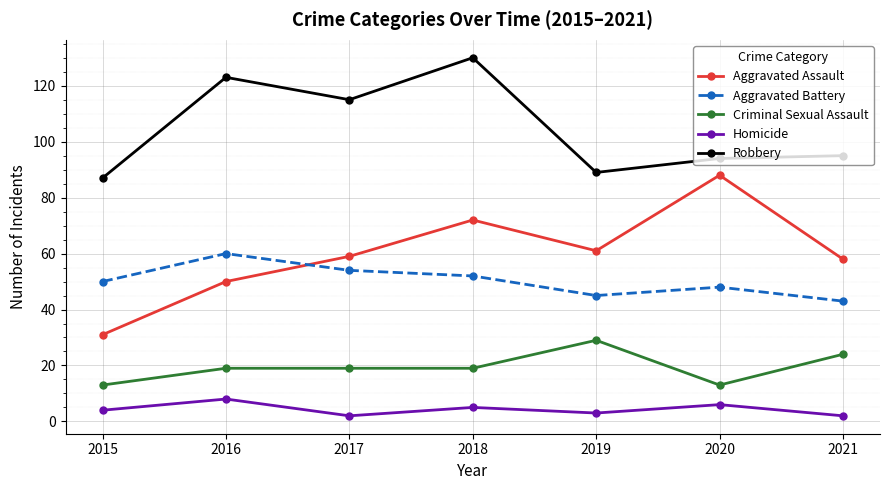

How many lines are shown in the chart?

5